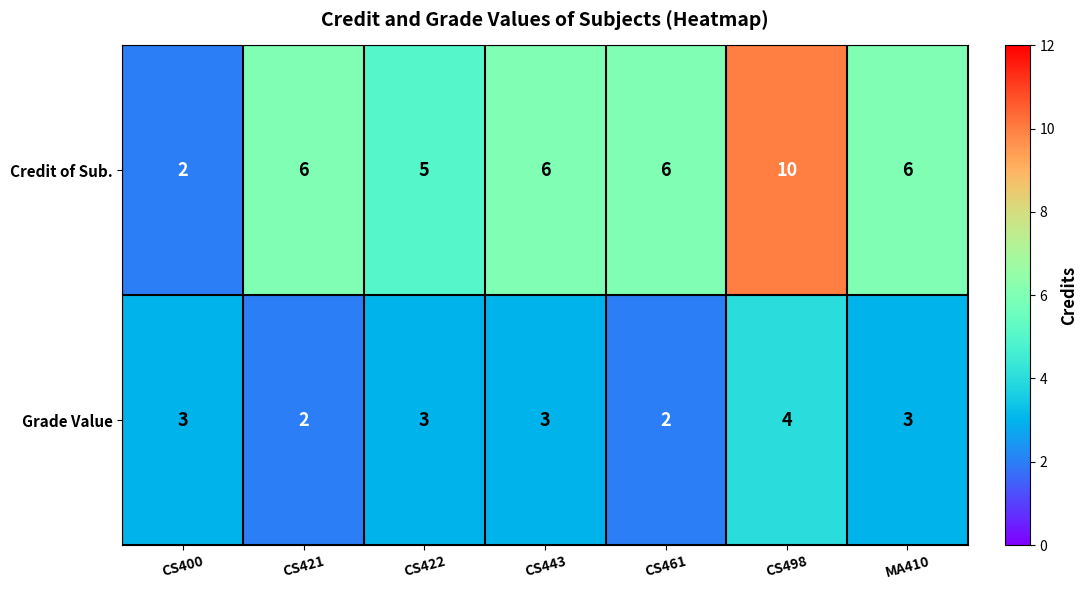

Is the value of Grade Value at MA410 greater than the value of Credit of Sub. at CS443?

No